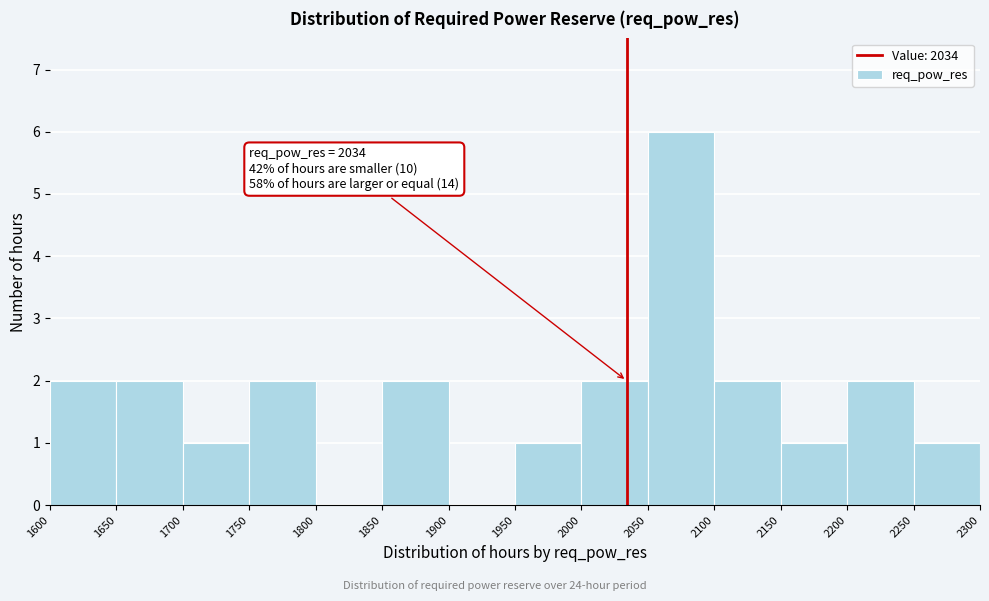

Which range on the x-axis has the tallest bar?

2050 to 2100